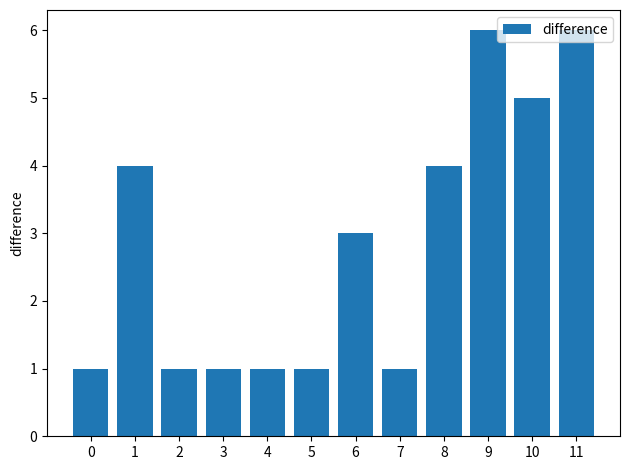

Reading left to right, extract all data points from this chart.

1	4	1	1	1	1	3	1	4	6	5	6